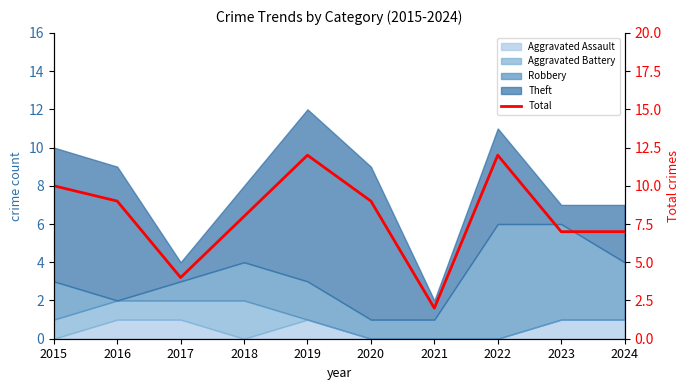

Does the chart have visible grid lines?

No